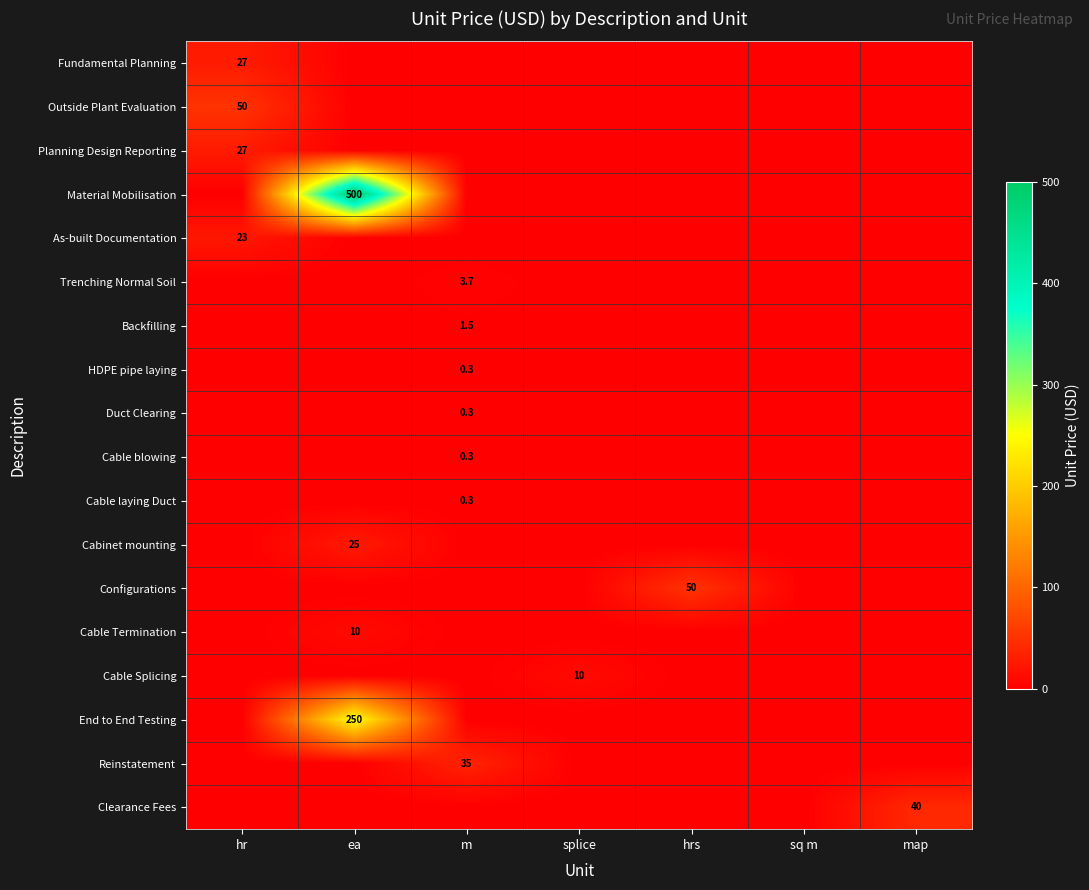

Is it true that Cable Splicing equals 10.0 at splice?

True